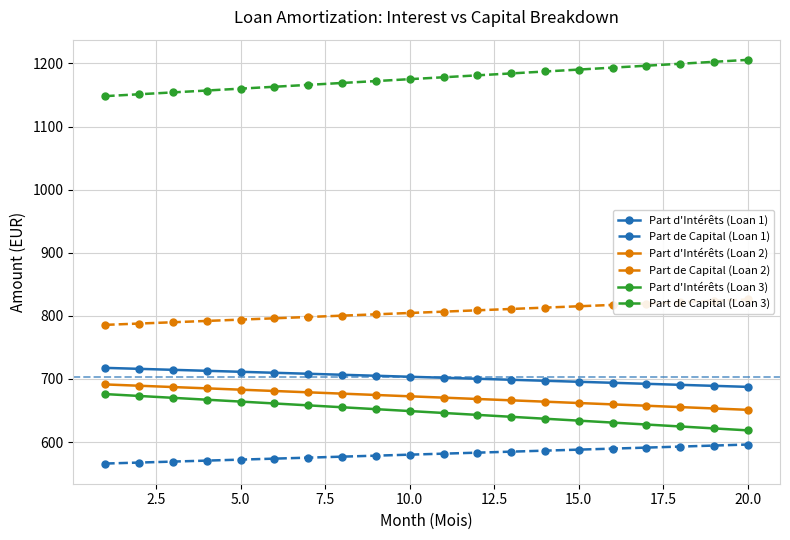

Which series has the widest spread of values?

Part de Capital (Loan 3)